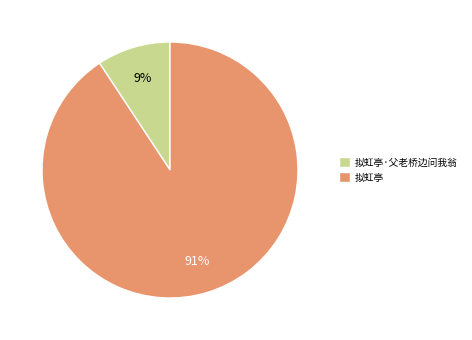

Approximately how many times larger is the value at 拟虹亭·父老桥边问我翁 compared to 拟虹亭?

0.1